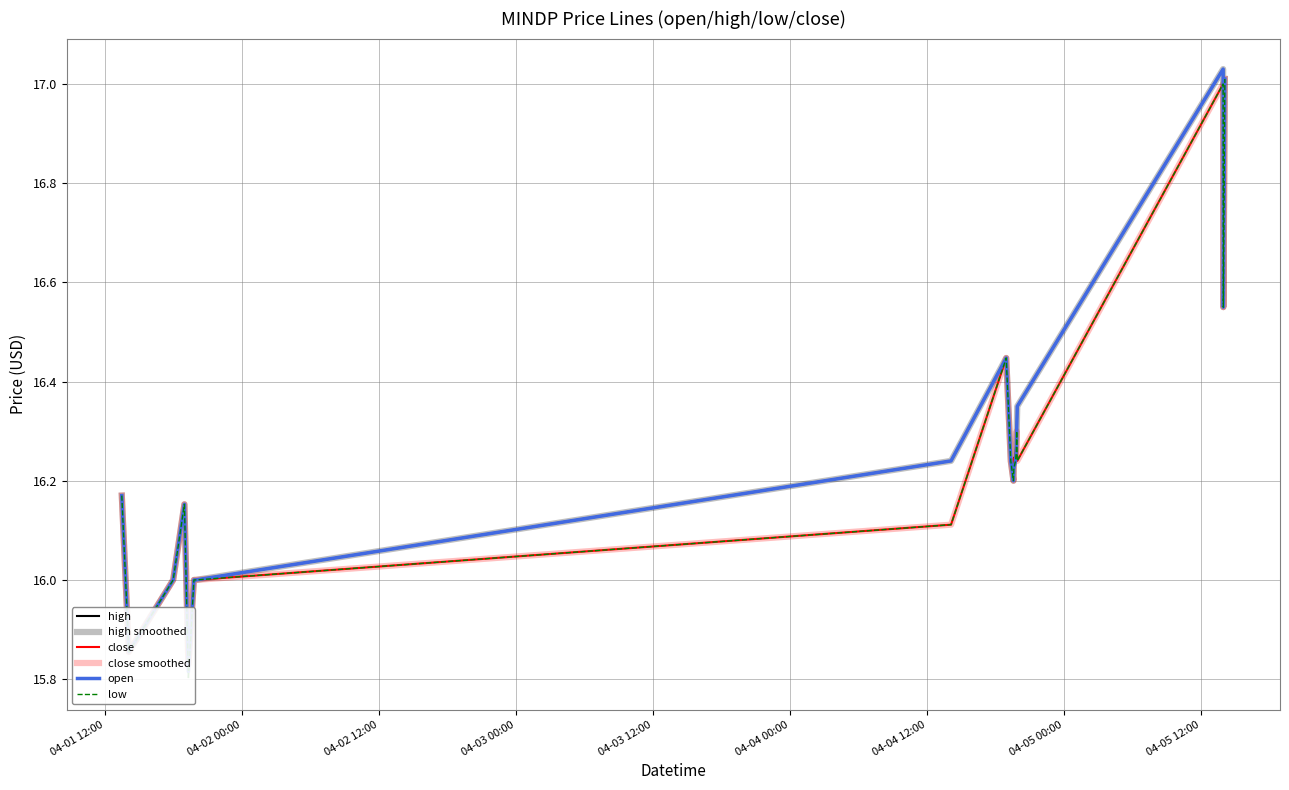

In open, how many points are lower than both neighbors (excluding endpoints)?

4